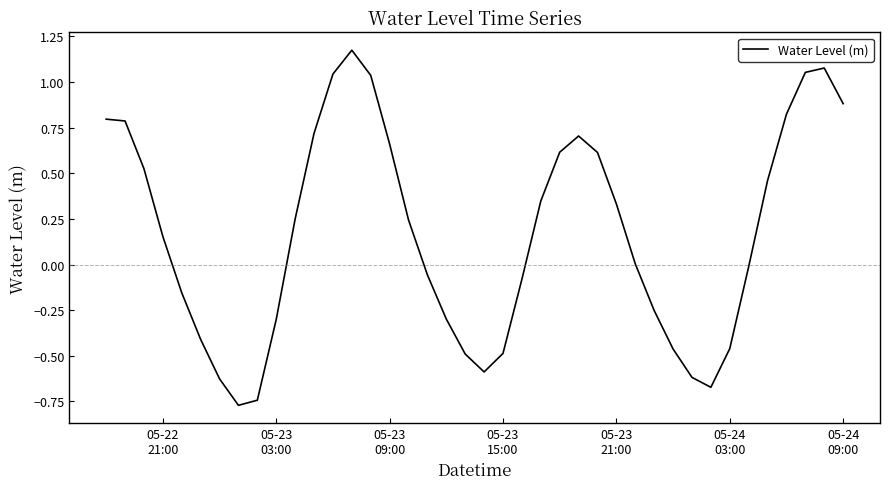

Does the chart display data point markers on the line(s)?

No